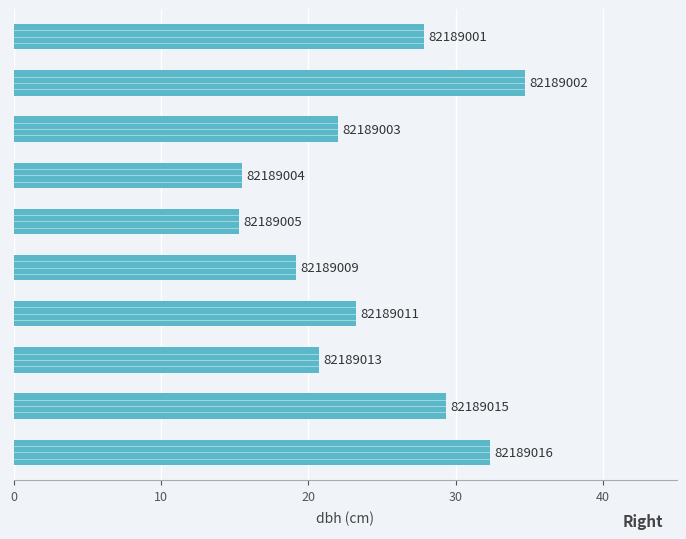

Are the bars horizontal?

Yes